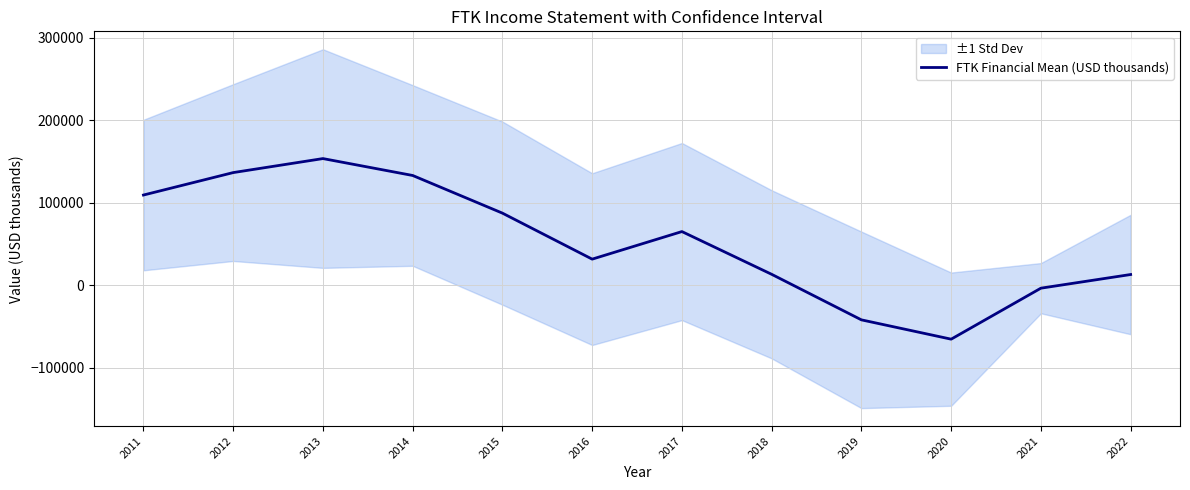

Reading left to right, extract all data points from this chart.

109200	136400	153375	132900	87275	31550	64950	13175	-42000	-65400	-3625	12925